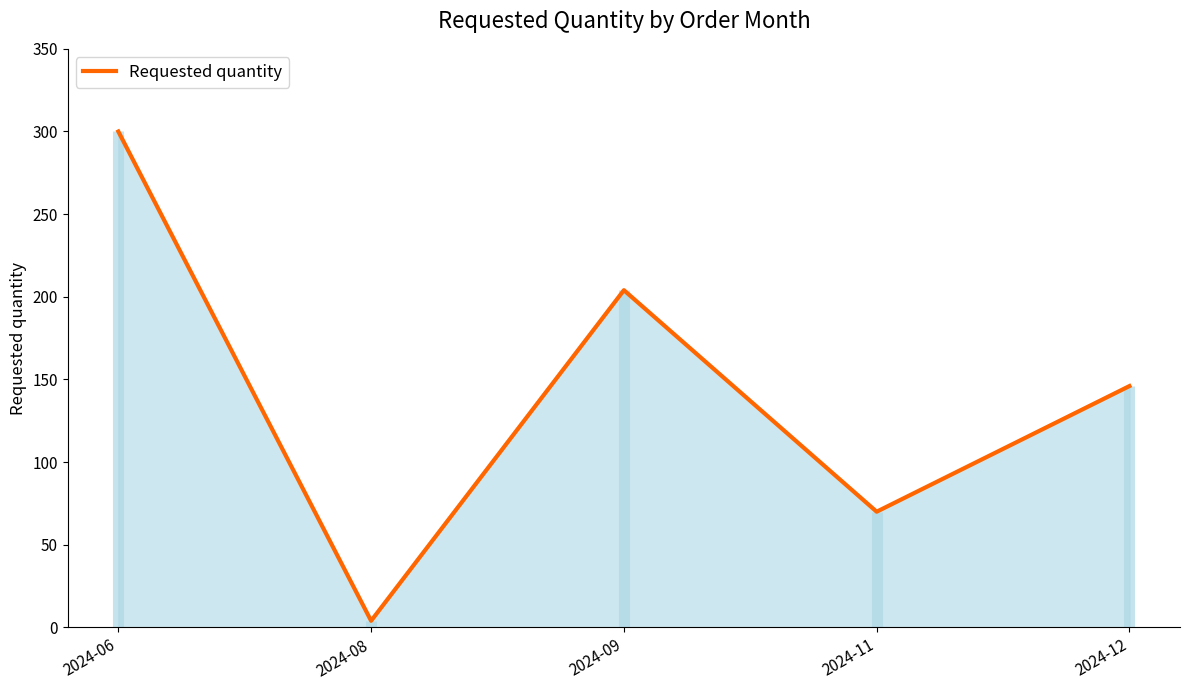

What is the maximum value shown in the chart?

300